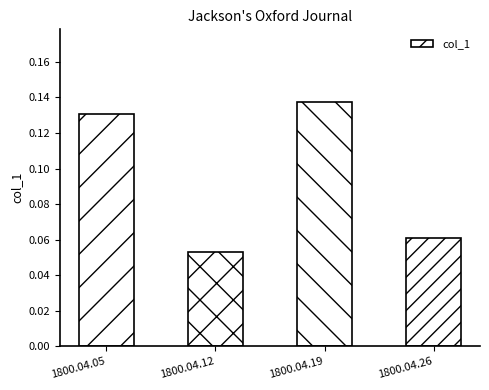

The chart shows a value of 0.0 at 1800.04.12. True or false?

False